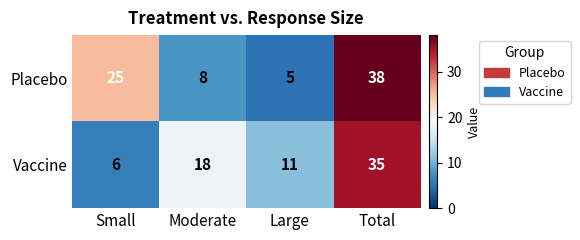

What is the average value of the Vaccine series?

18